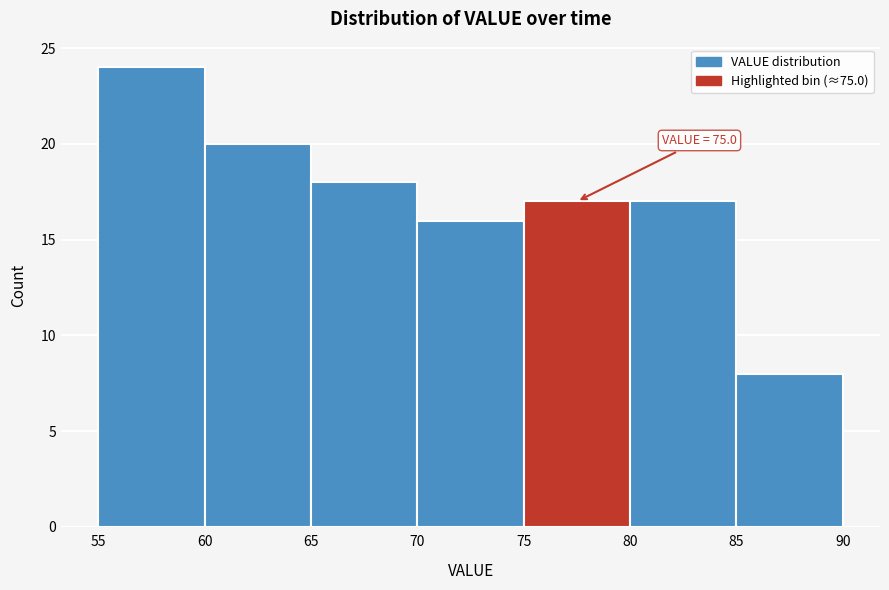

Over which range of the x-axis is the bar tallest?

55 to 60